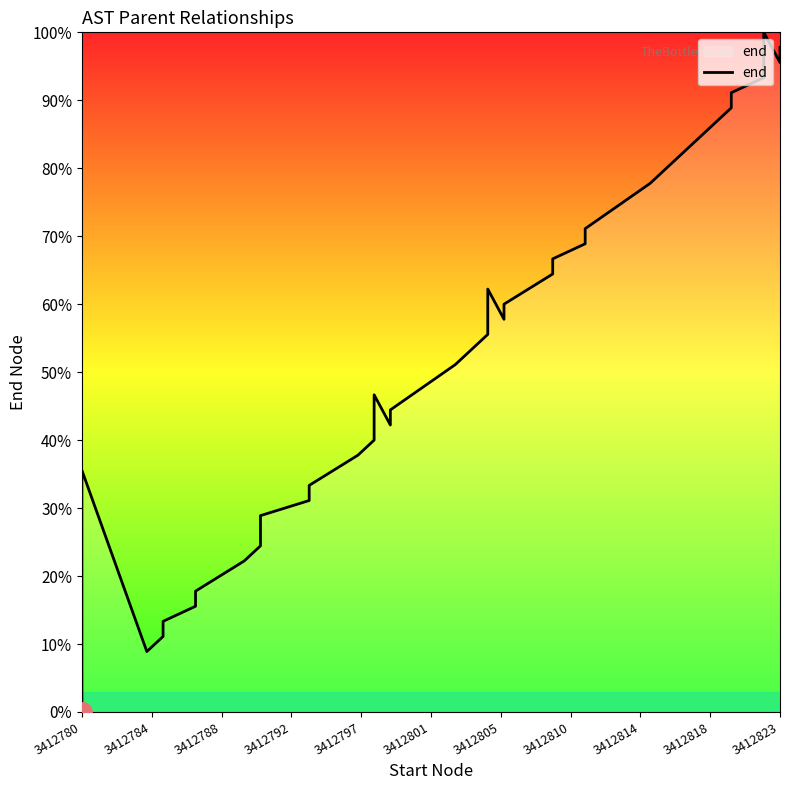

What is the difference between the second highest and minimum values?

97.8